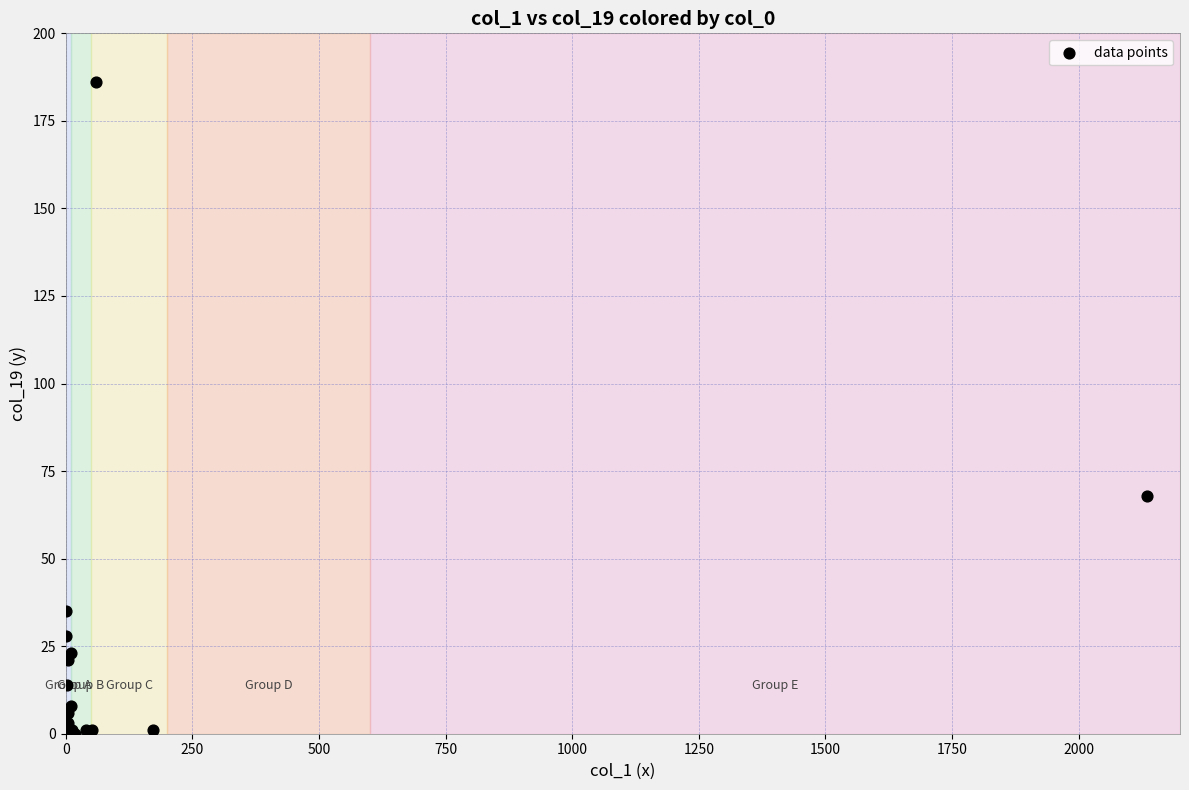

What Y value in the scatter plot is closest to 93?

68